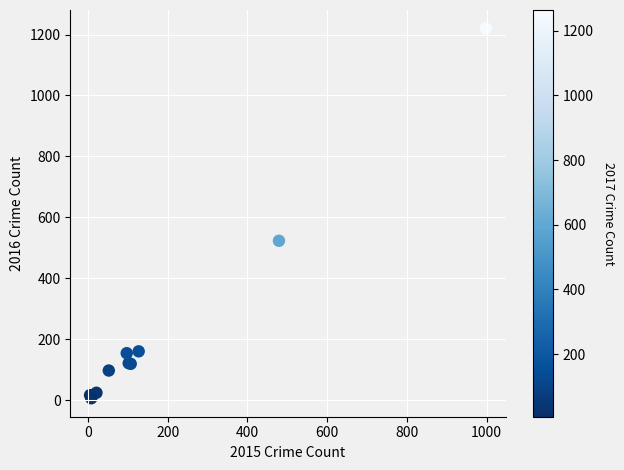

What Y value in the scatter plot is closest to 613?

523